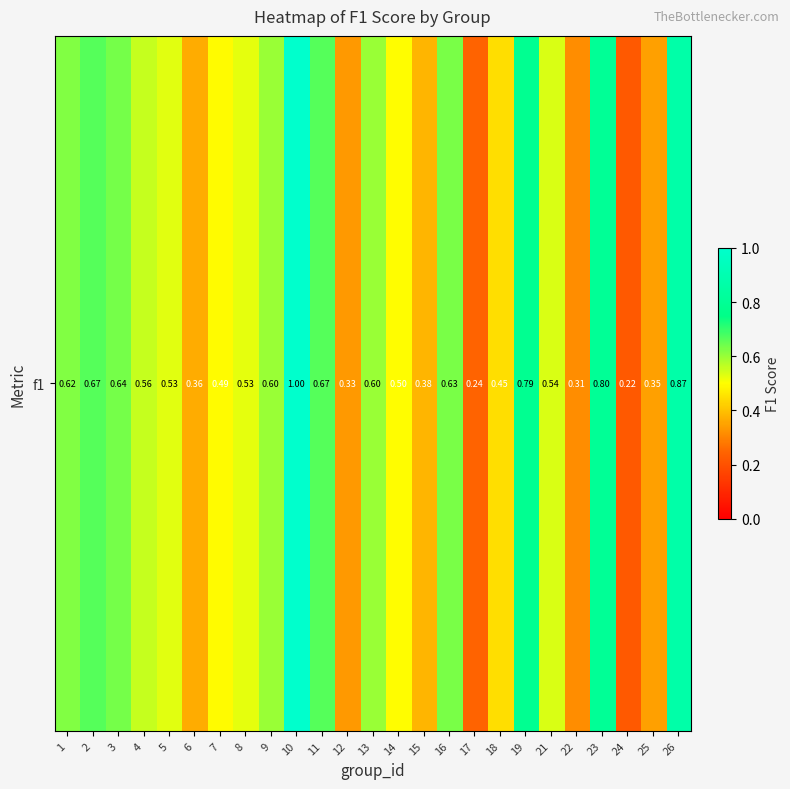

List the labels in order of value, smallest first.

24, 17, 22, 12, 25, 6, 15, 18, 7, 14, 8, 5, 21, 4, 9, 13, 1, 16, 3, 2, 11, 19, 23, 26, 10